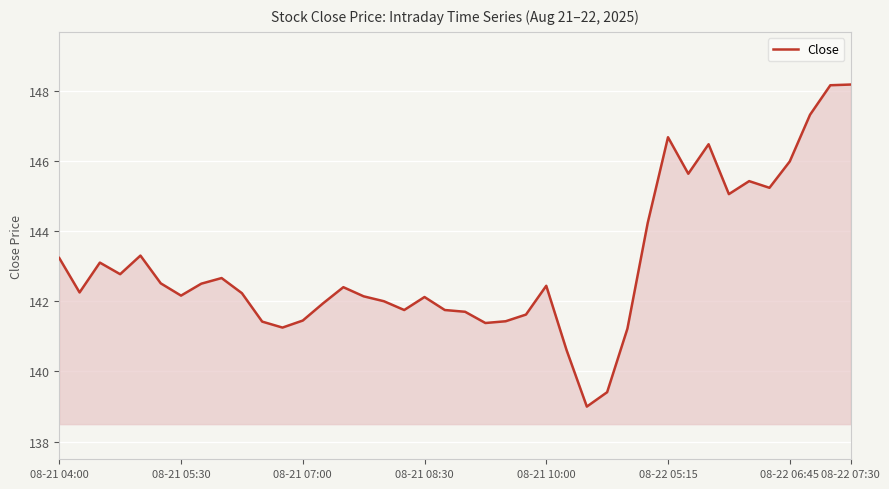

What is the minimum value shown in the chart?

139.0